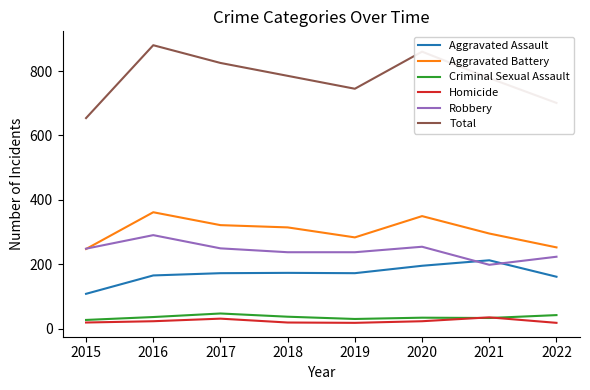

Rank the series at 2019 from highest to lowest value.

Total, Aggravated Battery, Robbery, Aggravated Assault, Criminal Sexual Assault, Homicide